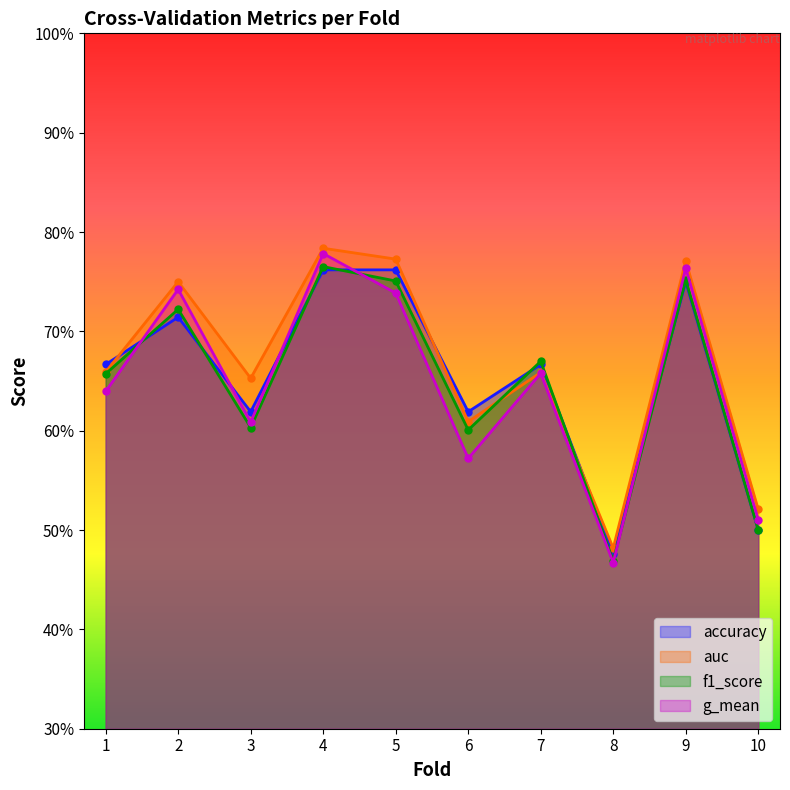

Reading left to right, transcribe all the data shown in this chart.

accuracy: 0.7	0.7	0.6	0.8	0.8	0.6	0.7	0.5	0.8	0.5
auc: 0.7	0.8	0.7	0.8	0.8	0.6	0.7	0.5	0.8	0.5
f1_score: 0.7	0.7	0.6	0.8	0.8	0.6	0.7	0.5	0.8	0.5
g_mean: 0.6	0.7	0.6	0.8	0.7	0.6	0.7	0.5	0.8	0.5